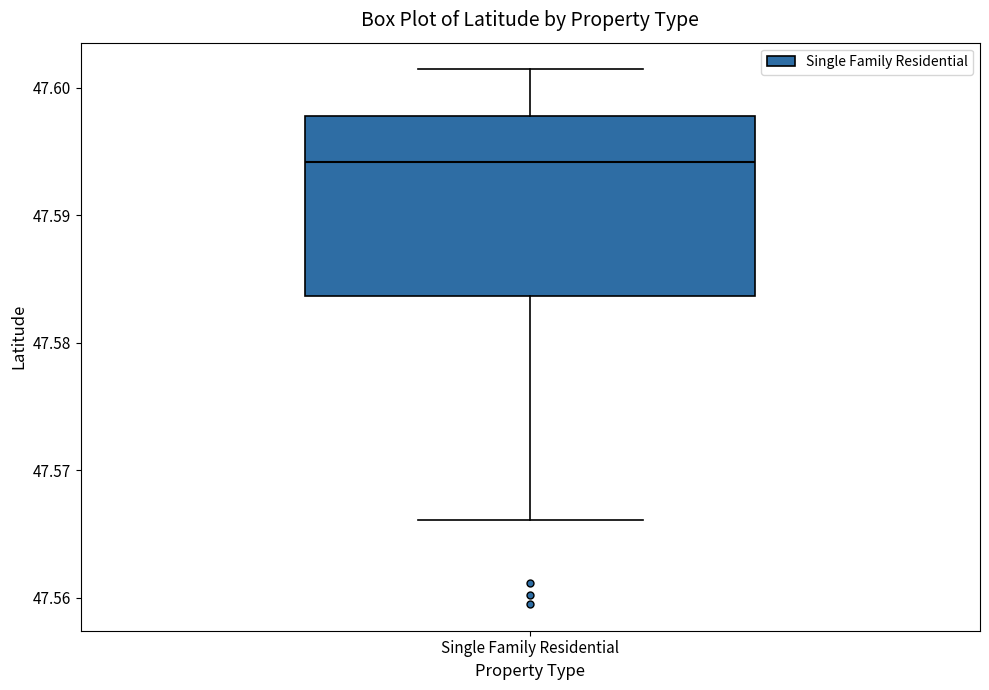

Where is the upper edge of the box for Single Family Residential on the y-axis? The values are not printed on the chart, so give them approximately, as read against the axis.

47.598